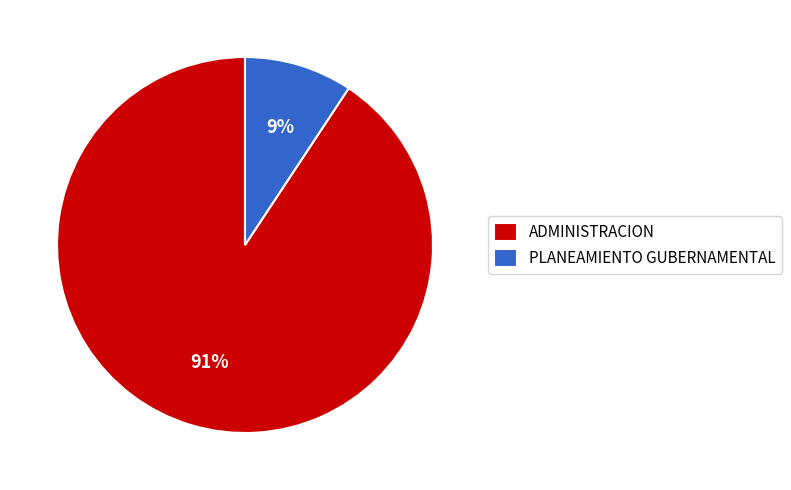

The ADMINISTRACION slice represents 91% of the pie. True or false?

True